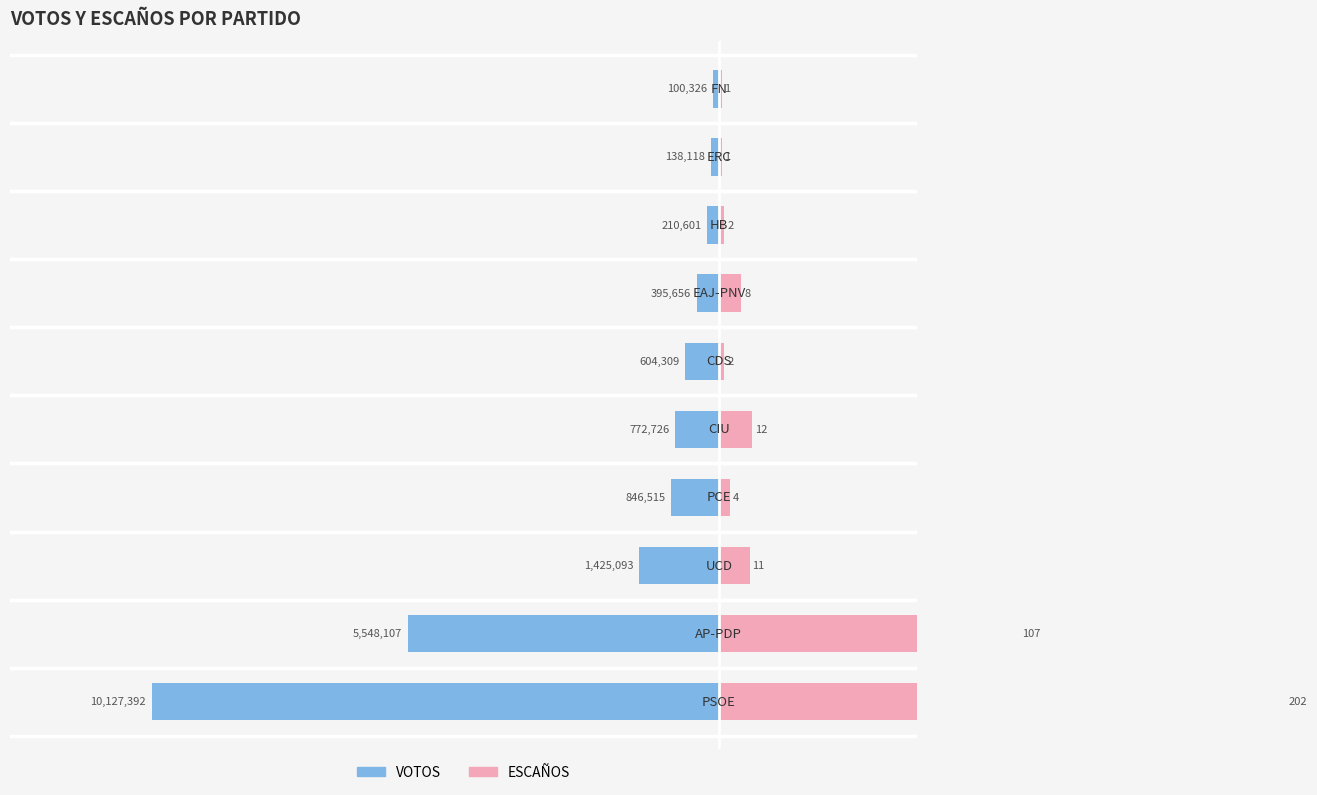

What is the minimum value shown in the chart?

-10127392.0